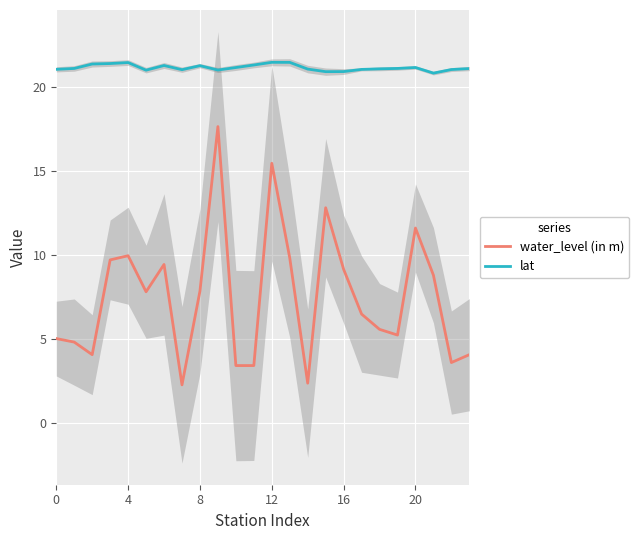

Reading right to left, what are all the values shown in this chart?

lat: 21.1	21.1	20.8	21.2	21.1	21.1	21.1	20.9	20.9	21.1	21.5	21.5	21.3	21.2	21.0	21.3	21.0	21.3	21.0	21.5	21.4	21.4	21.1	21.1
water_level (in m): 4.0	3.6	8.8	11.6	5.2	5.6	6.5	9.1	12.8	2.4	9.8	15.5	3.4	3.4	17.6	7.8	2.2	9.4	7.8	9.9	9.7	4.0	4.8	5.0